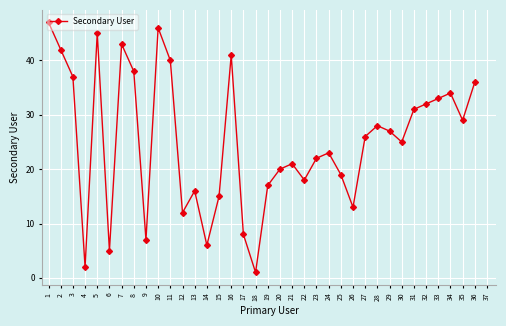

How many points are lower than both their immediate neighbors (excluding endpoints)?

10